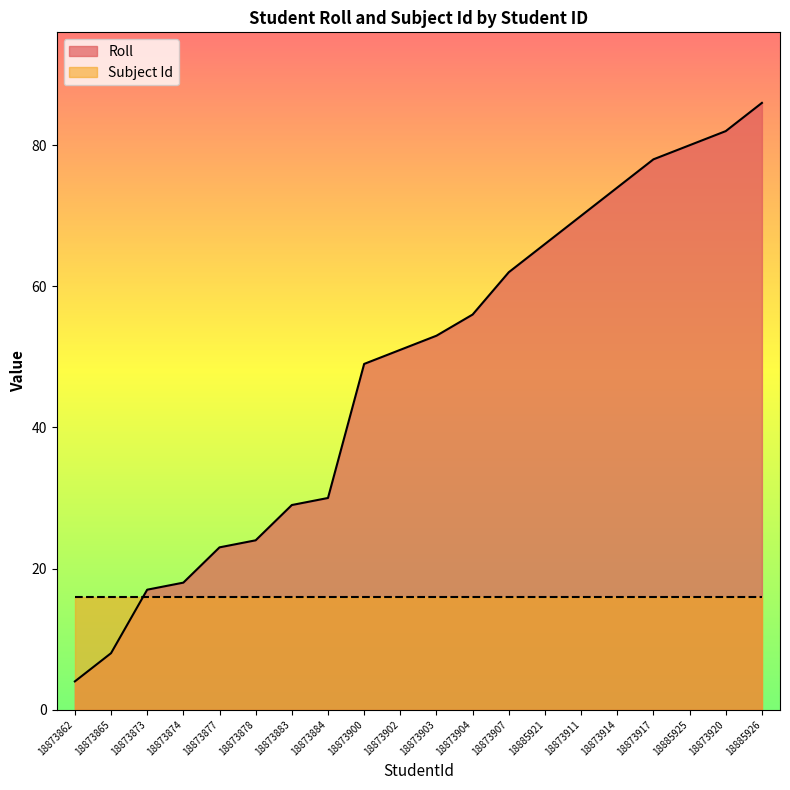

How many lines are shown in the chart?

2